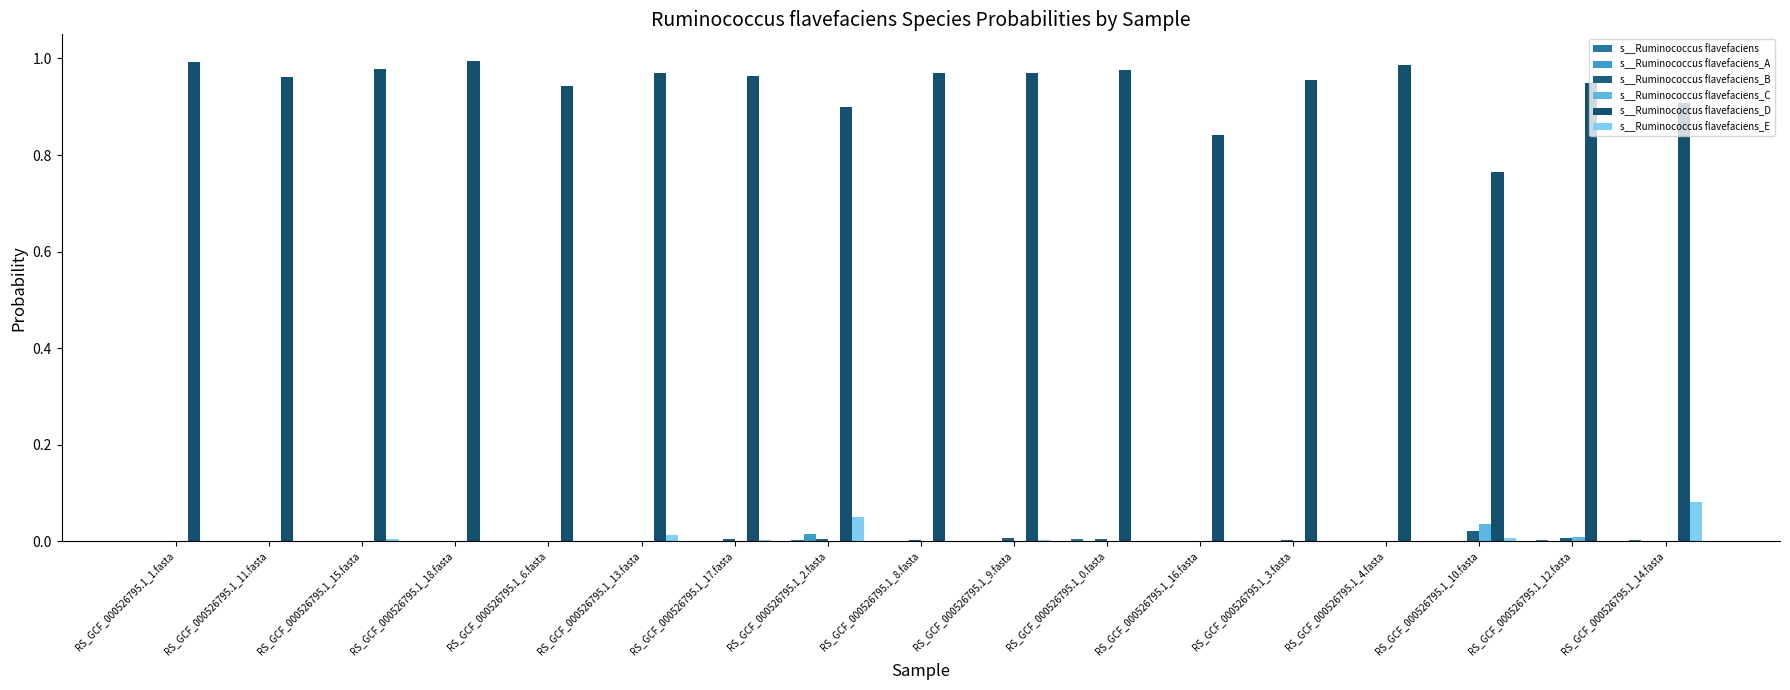

True or false: s__Ruminococcus flavefaciens_E has a value of 0.0 at RS_GCF_000526795.1_13.fasta.

True